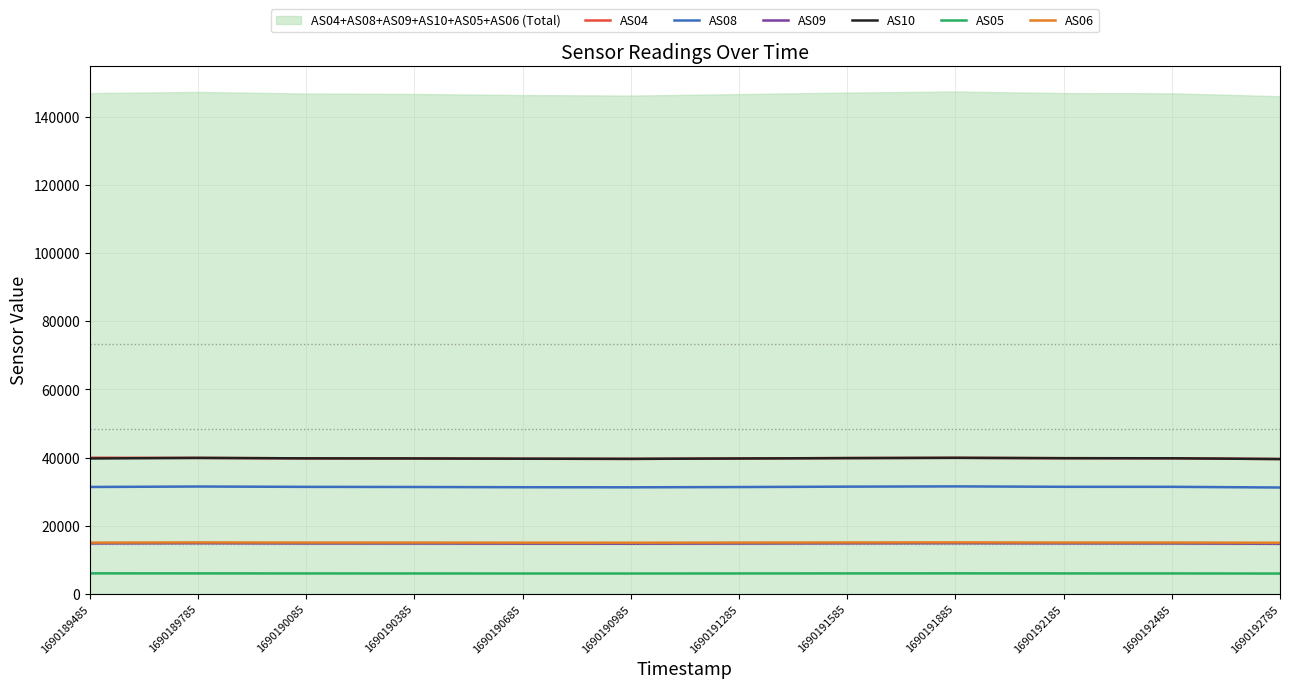

What is the total value across all series at 1690191885?

147407